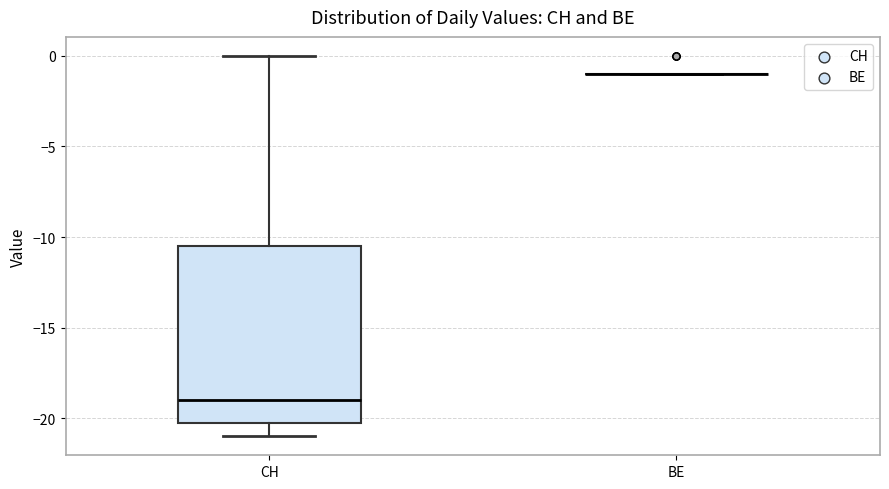

Reading left to right, read every box against the y-axis: the position of its median line, the range the box covers, and the ends of its whiskers. The values are not printed on the chart, so give them approximately, as read against the axis.

CH: median -19.0, box -20.0 to -10.5, whiskers -21.0 to 0.0
BE: box collapsed to a line at -1.0, whiskers -1.0 to -1.0